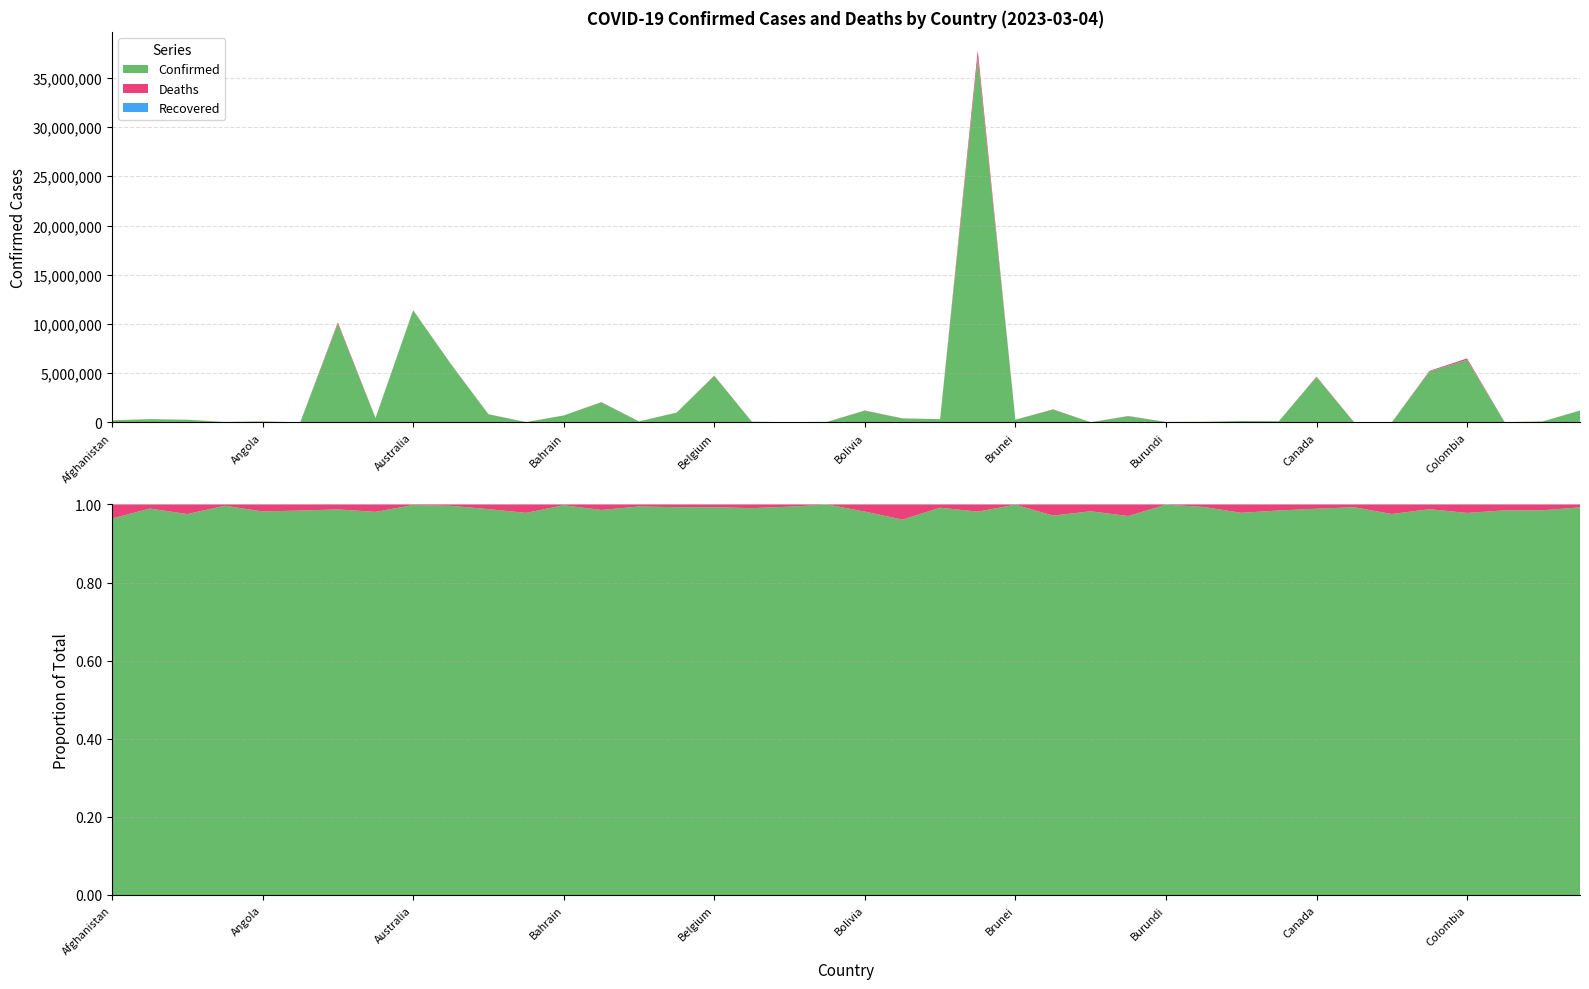

Reading left to right, extract all data points from this chart.

Confirmed: 209362	334427	271469	47875	105277	9106	10044125	446819	11385534	5931247	828648	37491	708532	2037829	106645	994037	4727795	70757	27990	62620	1193418	401636	329727	37081209	278698	1296913	22056	633935	53631	63244	138719	124392	4609042	15368	7678	5174951	6358232	25077	95749	1204164
Deaths: 7896	3598	6881	165	1933	146	130463	8721	19459	21907	10126	833	1552	29445	575	7118	33775	688	163	21	22365	16279	2801	699276	225	38217	396	19490	38	413	3056	1965	51548	113	194	64210	142329	388	1464	9230
Recovered: 0	0	0	0	0	0	0	0	0	0	0	0	0	0	0	0	0	0	0	0	0	0	0	0	0	0	0	0	0	0	0	0	0	0	0	0	0	0	0	0